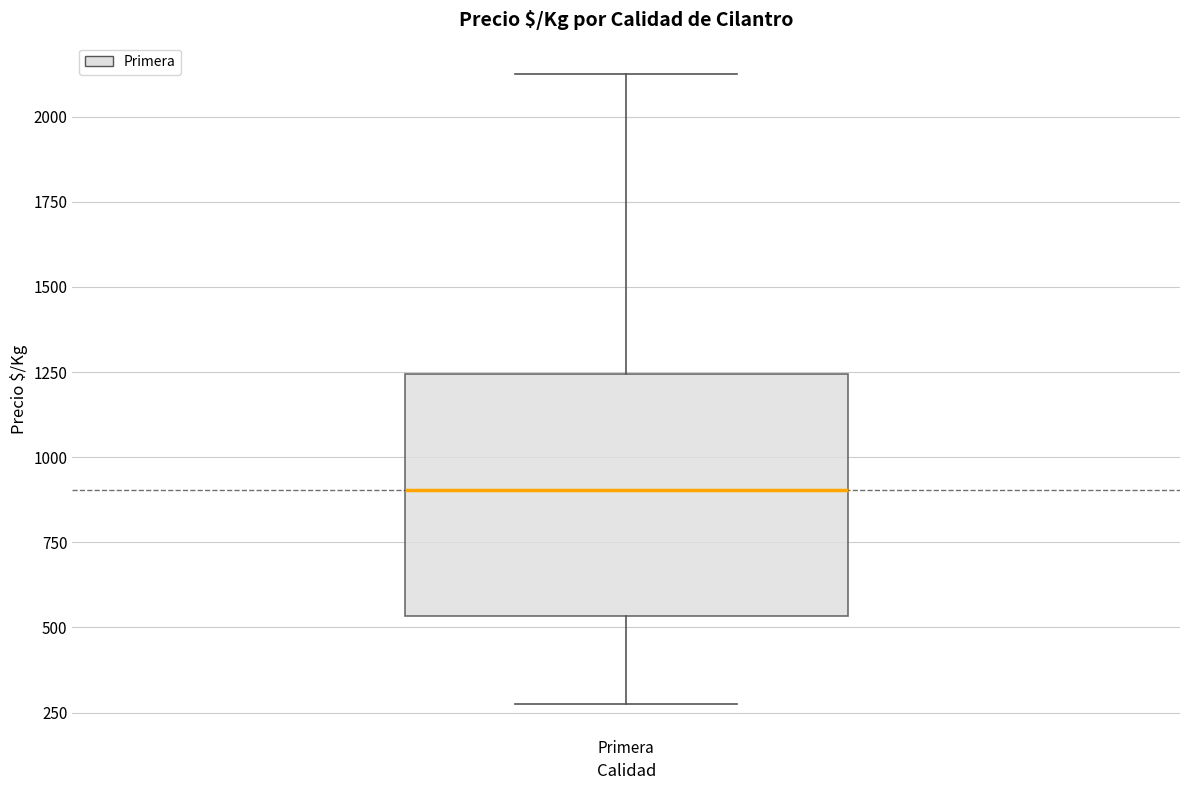

Where does the lower whisker of the box for Primera end on the y-axis? The values are not printed on the chart, so give them approximately, as read against the axis.

300